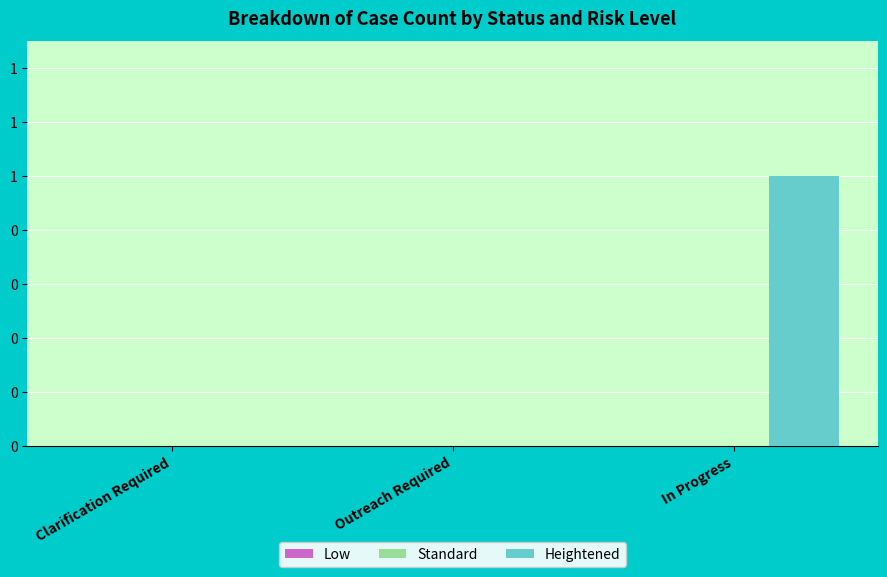

Are the bars grouped side by side (vs. stacked)?

No